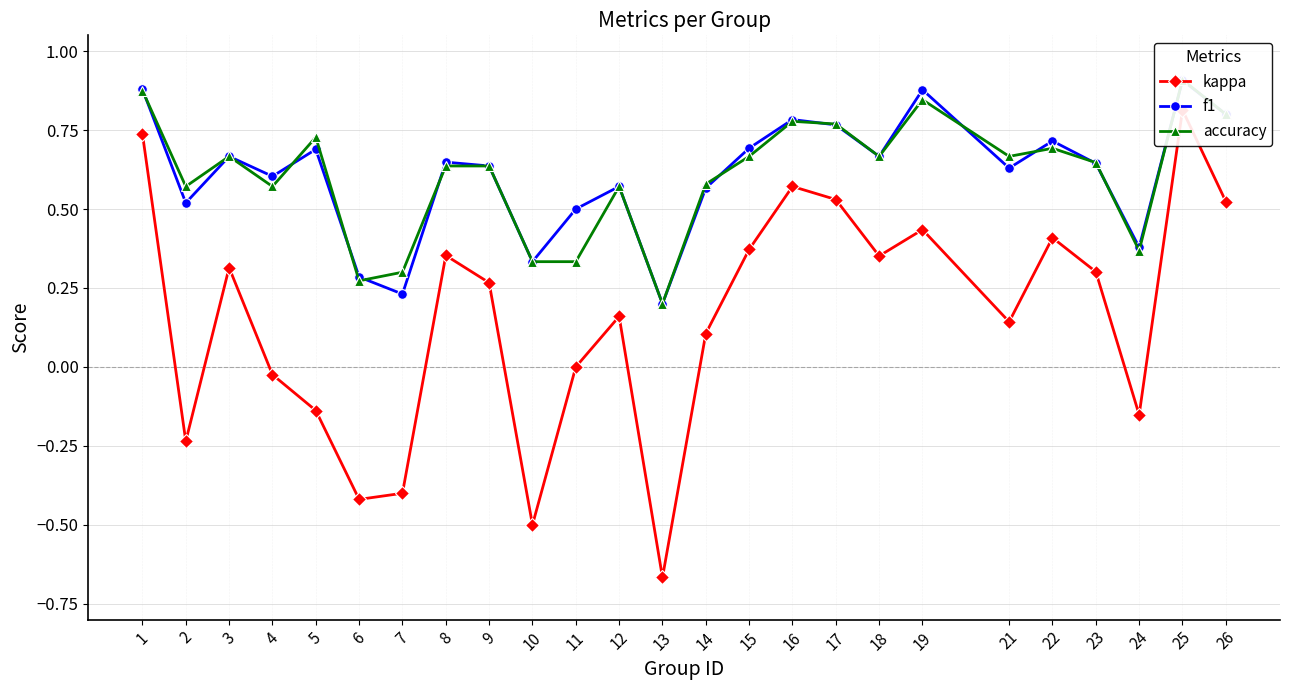

At which label is kappa closest to 0?

11